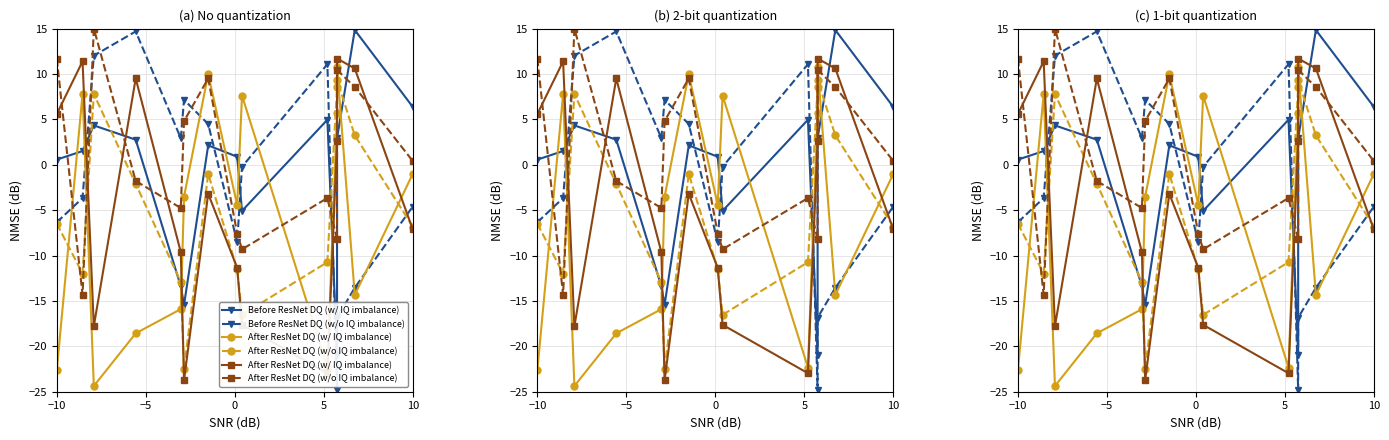

What is the average value of the Before ResNet DQ (w/o IQ imbalance) series?

-1.9